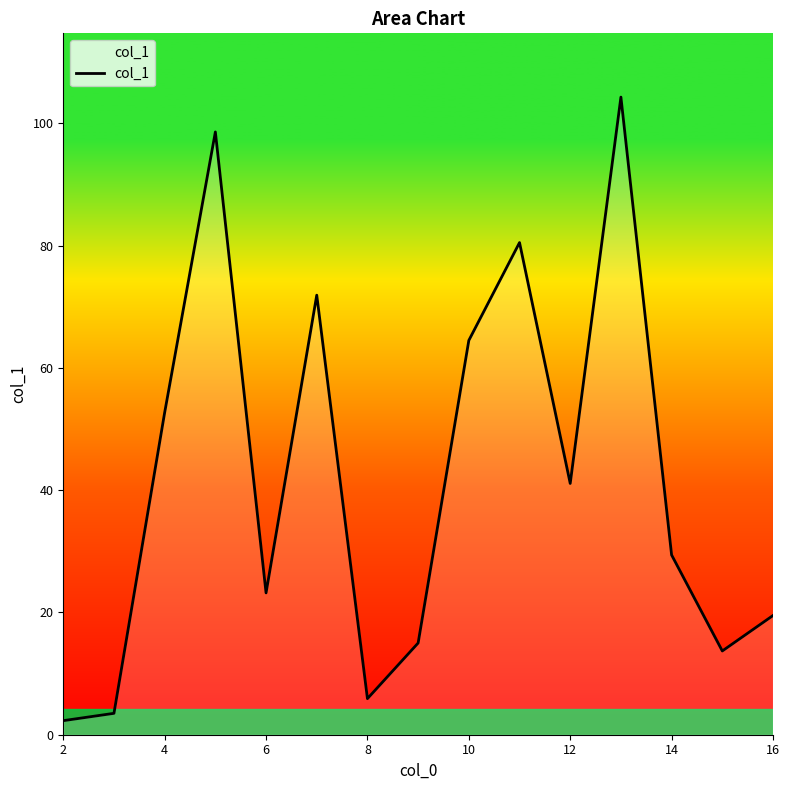

What is the minimum value shown in the chart?

2.3